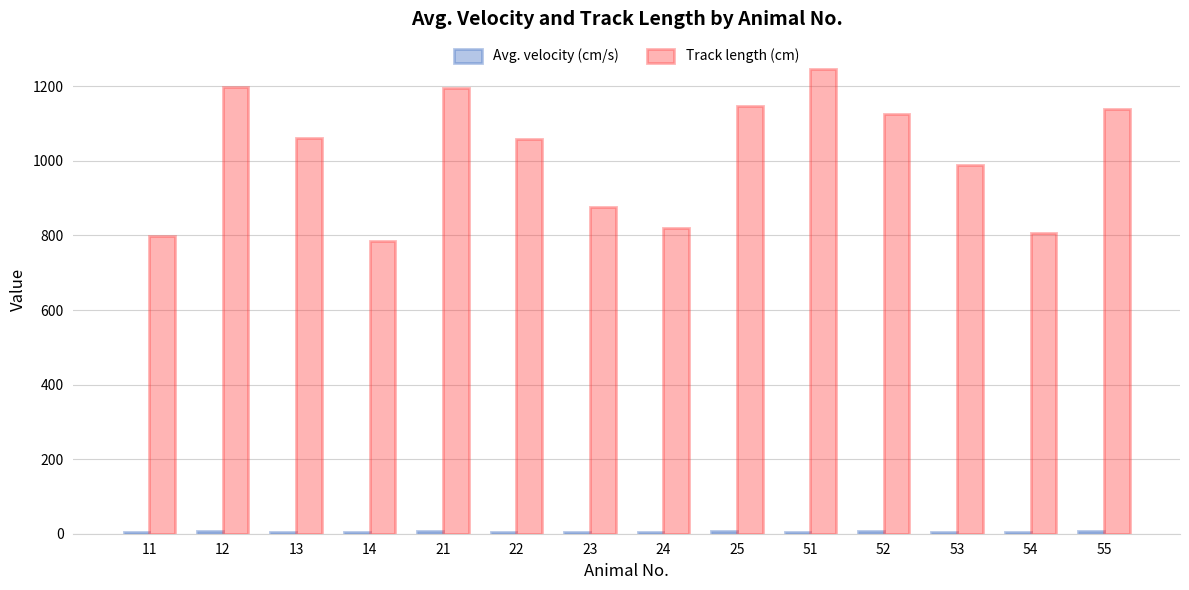

What is the spread (max minus min) of values at 13?

1056.2